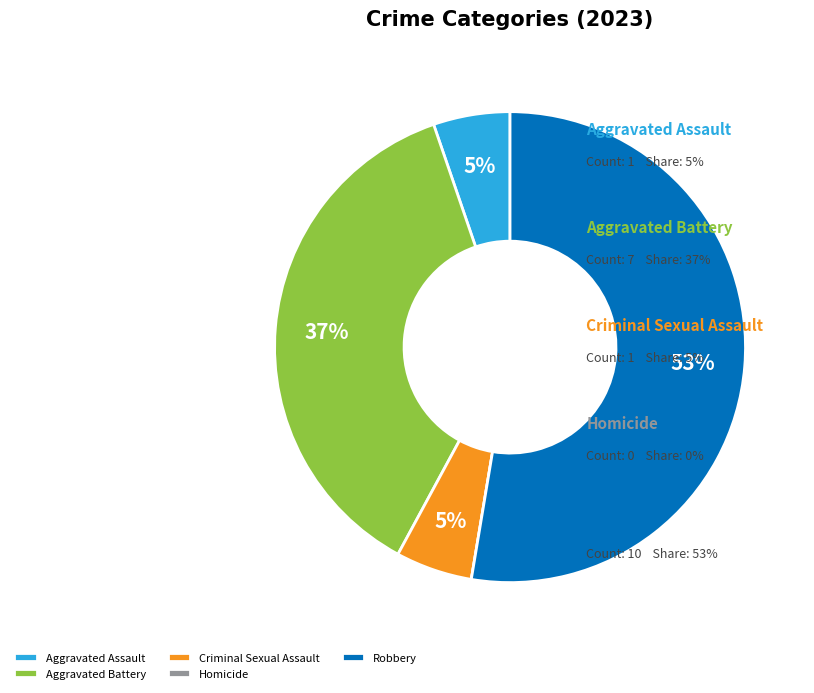

Is there any slice that represents more than half of the pie?

Yes